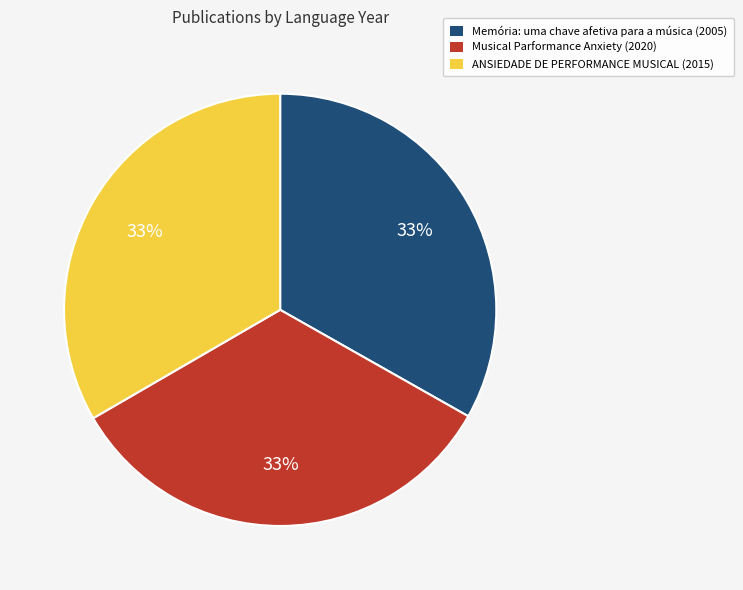

What is the ratio of the value at Memória: uma chave afetiva para a música (2005) to the value at Musical Parformance Anxiety (2020)?

1.0